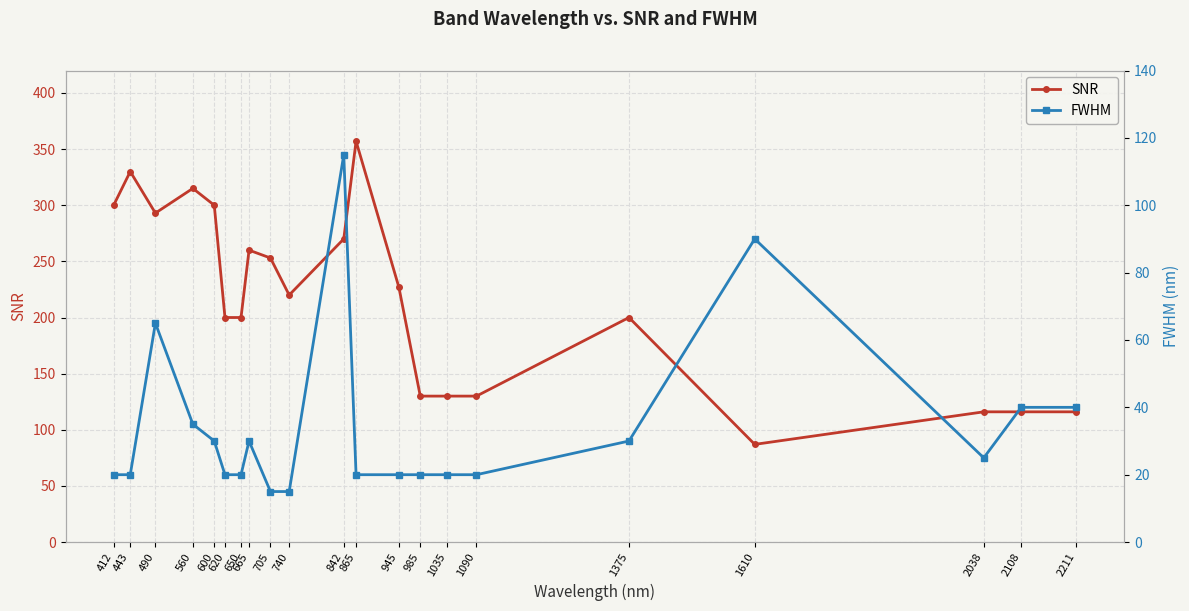

Between which two adjacent categories do SNR and FWHM first intersect?

1375 and 1610